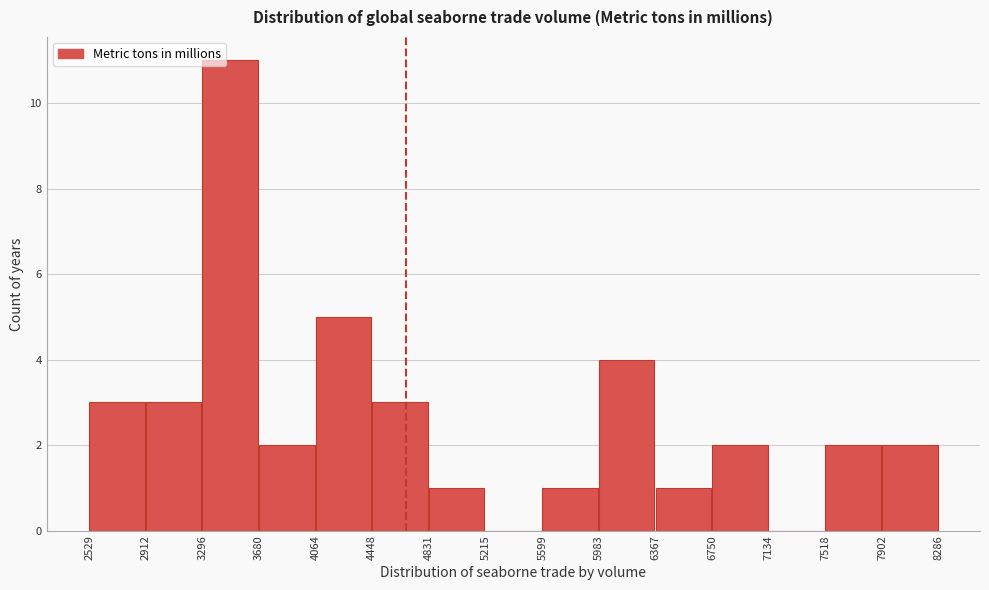

What is the height of the bar covering 4448 to 4831 on the x-axis? The values are not printed on the chart, so give them approximately, as read against the axis.

3